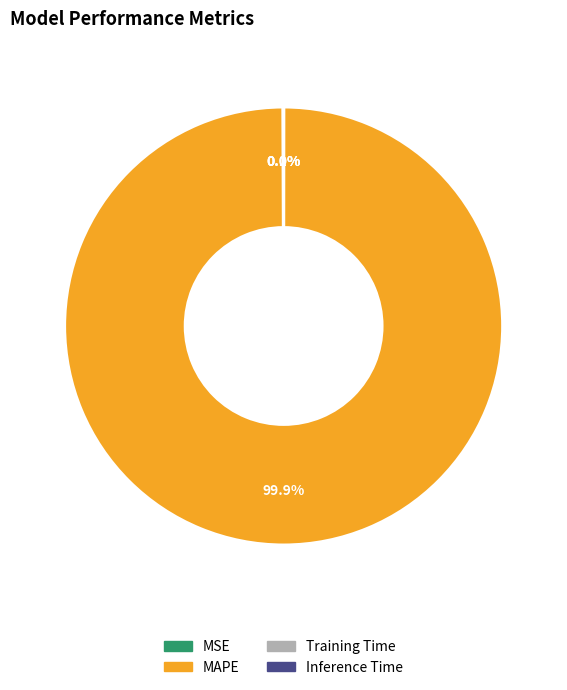

Which slice is the largest?

MAPE